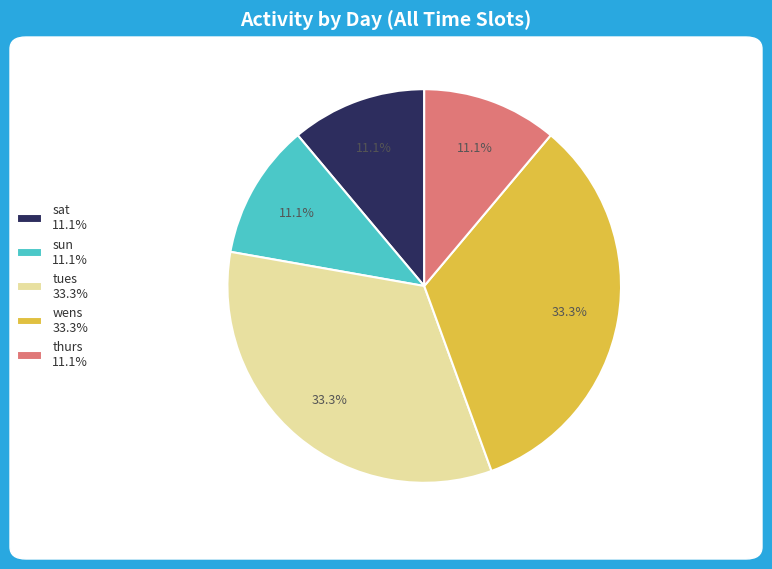

What percentage is NOT represented by tues 33.3%?

66.7%